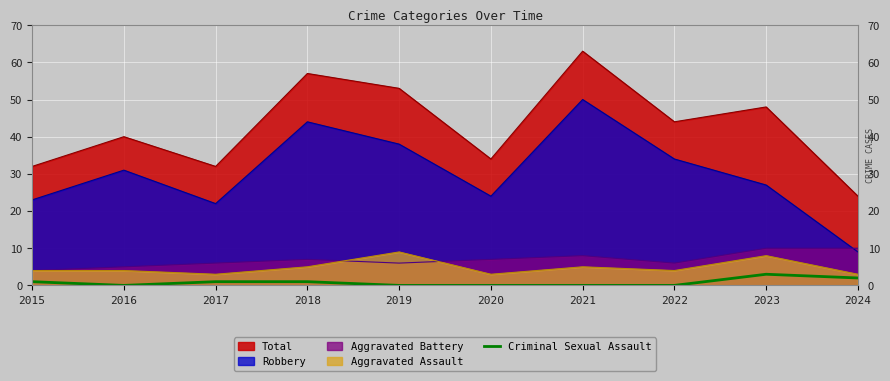

Which series has the largest total across all categories?

Total